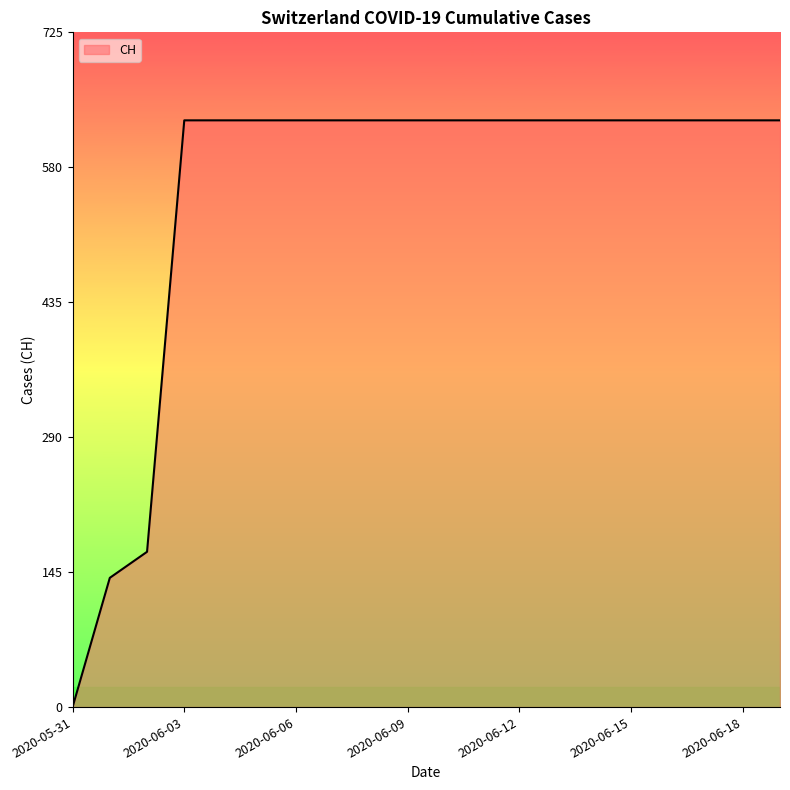

What is the maximum value shown in the chart?

631